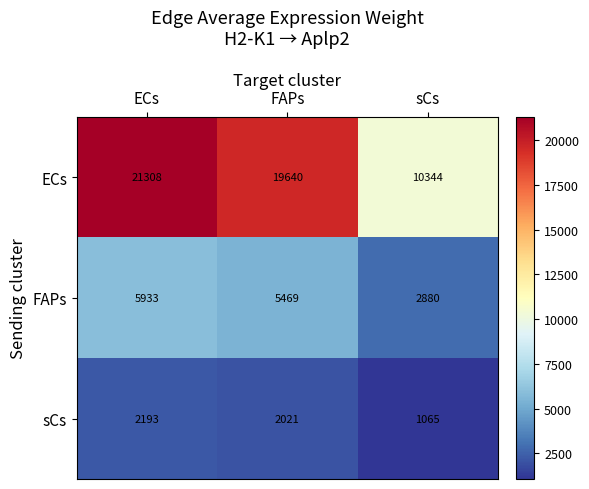

What is the minimum value shown in the chart?

1065